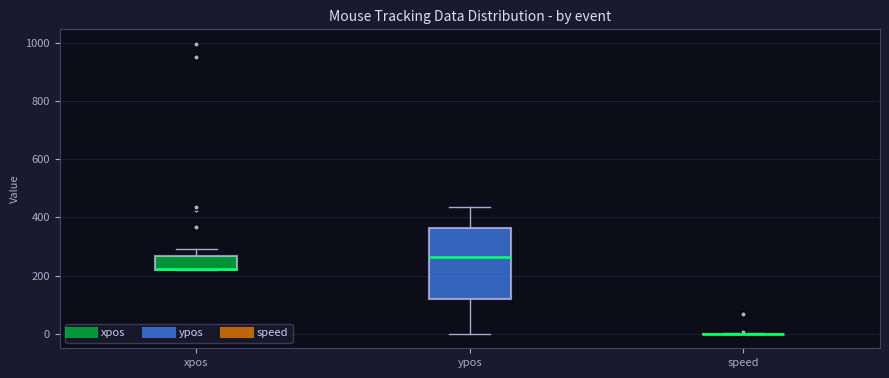

Where is the lower edge of the box for ypos on the y-axis? The values are not printed on the chart, so give them approximately, as read against the axis.

120